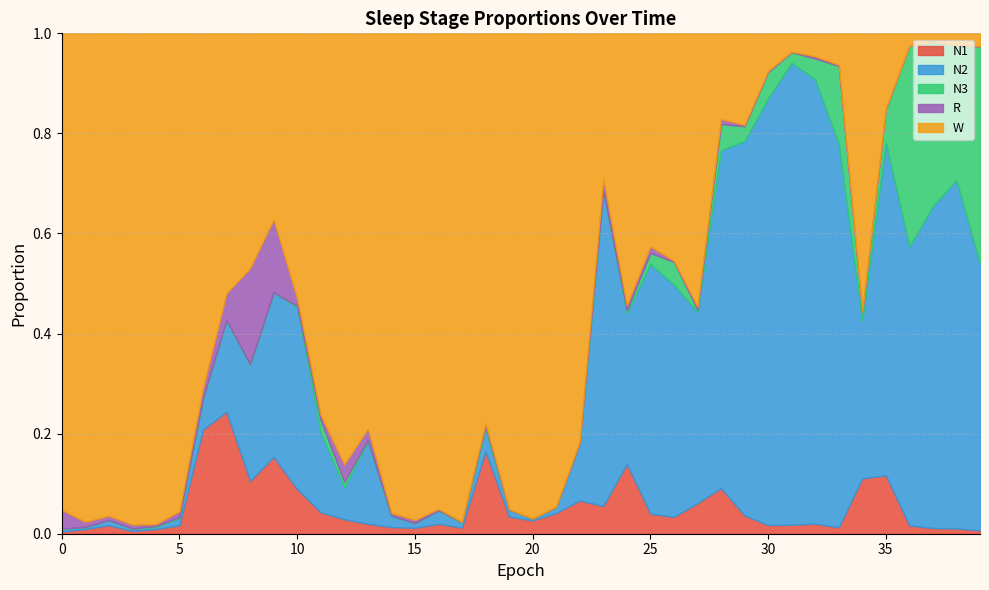

Between 13 and 11, which is larger?

11